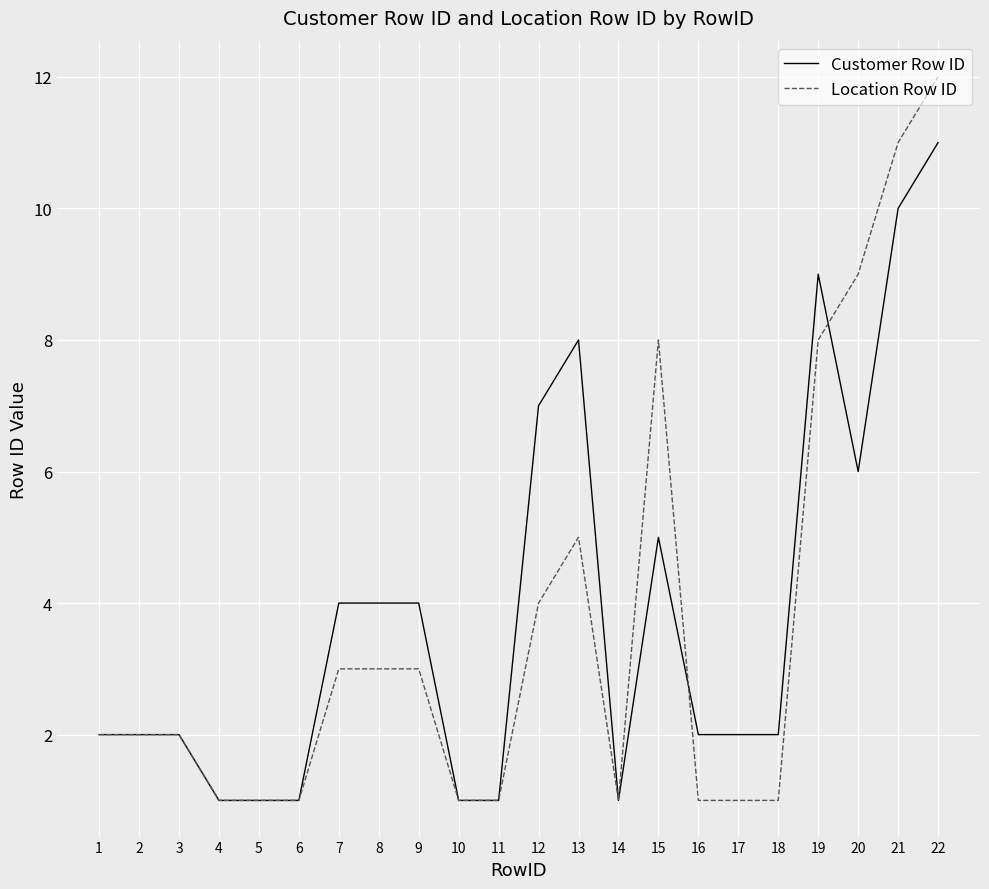

Reading left to right, list all the values displayed in this chart.

Customer Row ID: 1=2	2=2	3=2	4=1	5=1	6=1	7=4	8=4	9=4	10=1	11=1	12=7	13=8	14=1	15=5	16=2	17=2	18=2	19=9	20=6	21=10	22=11
Location Row ID: 1=2	2=2	3=2	4=1	5=1	6=1	7=3	8=3	9=3	10=1	11=1	12=4	13=5	14=1	15=8	16=1	17=1	18=1	19=8	20=9	21=11	22=12